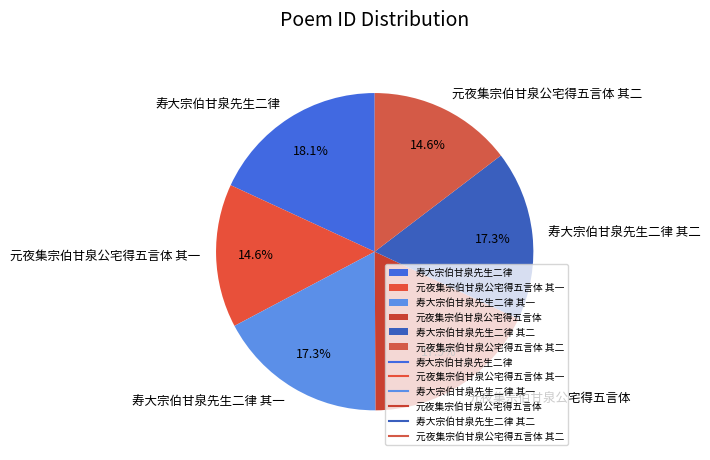

Does 寿大宗伯甘泉先生二律 其一 account for over 50% of the chart?

No